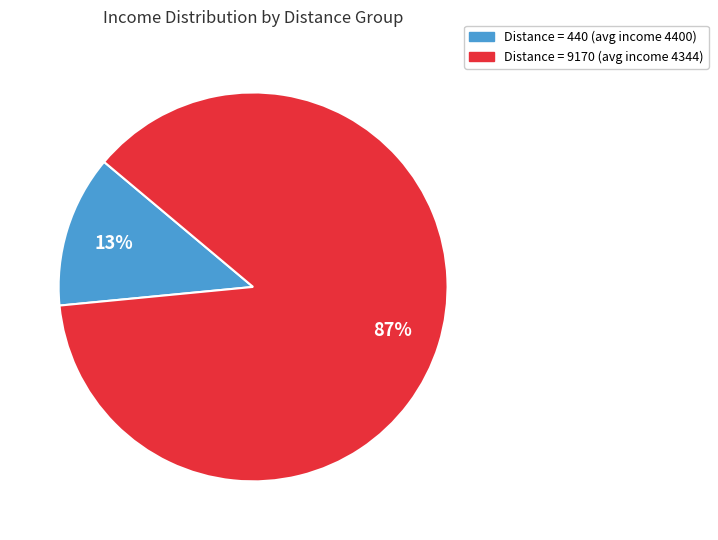

To the nearest percent, what is the average slice percentage?

50%